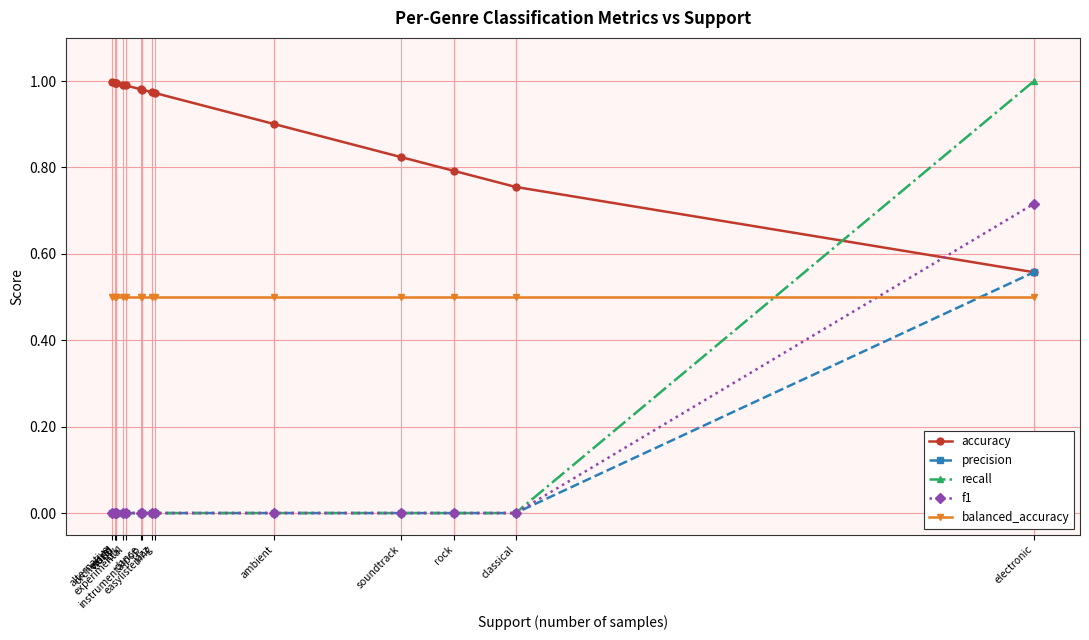

How many times do balanced_accuracy and precision cross each other?

1